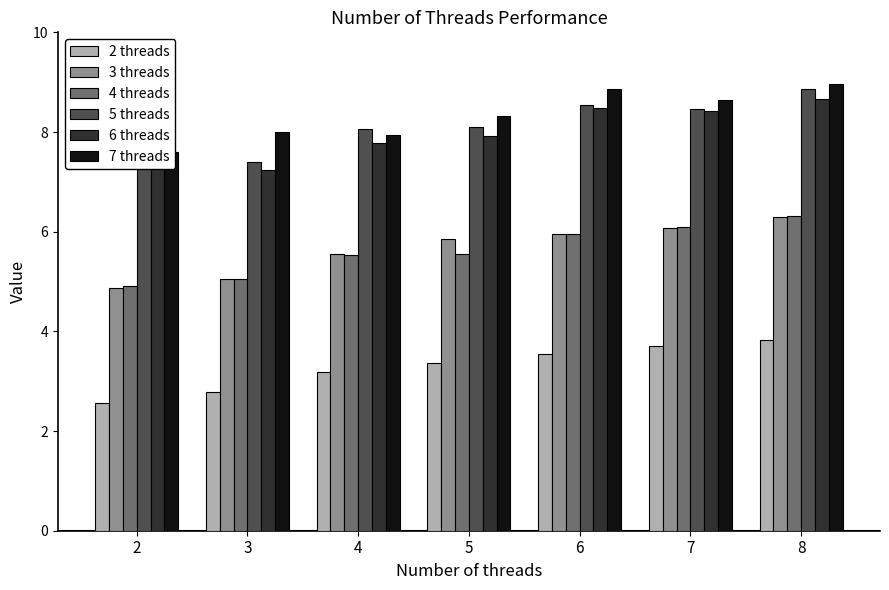

Reading left to right, extract all data points from this chart.

2 threads: 2=2.6	3=2.8	4=3.2	5=3.4	6=3.6	7=3.7	8=3.8
3 threads: 2=4.9	3=5.0	4=5.6	5=5.9	6=6.0	7=6.1	8=6.3
4 threads: 2=4.9	3=5.0	4=5.5	5=5.6	6=6.0	7=6.1	8=6.3
5 threads: 2=7.3	3=7.4	4=8.1	5=8.1	6=8.5	7=8.5	8=8.9
6 threads: 2=7.4	3=7.2	4=7.8	5=7.9	6=8.5	7=8.4	8=8.7
7 threads: 2=7.6	3=8.0	4=7.9	5=8.3	6=8.9	7=8.6	8=9.0